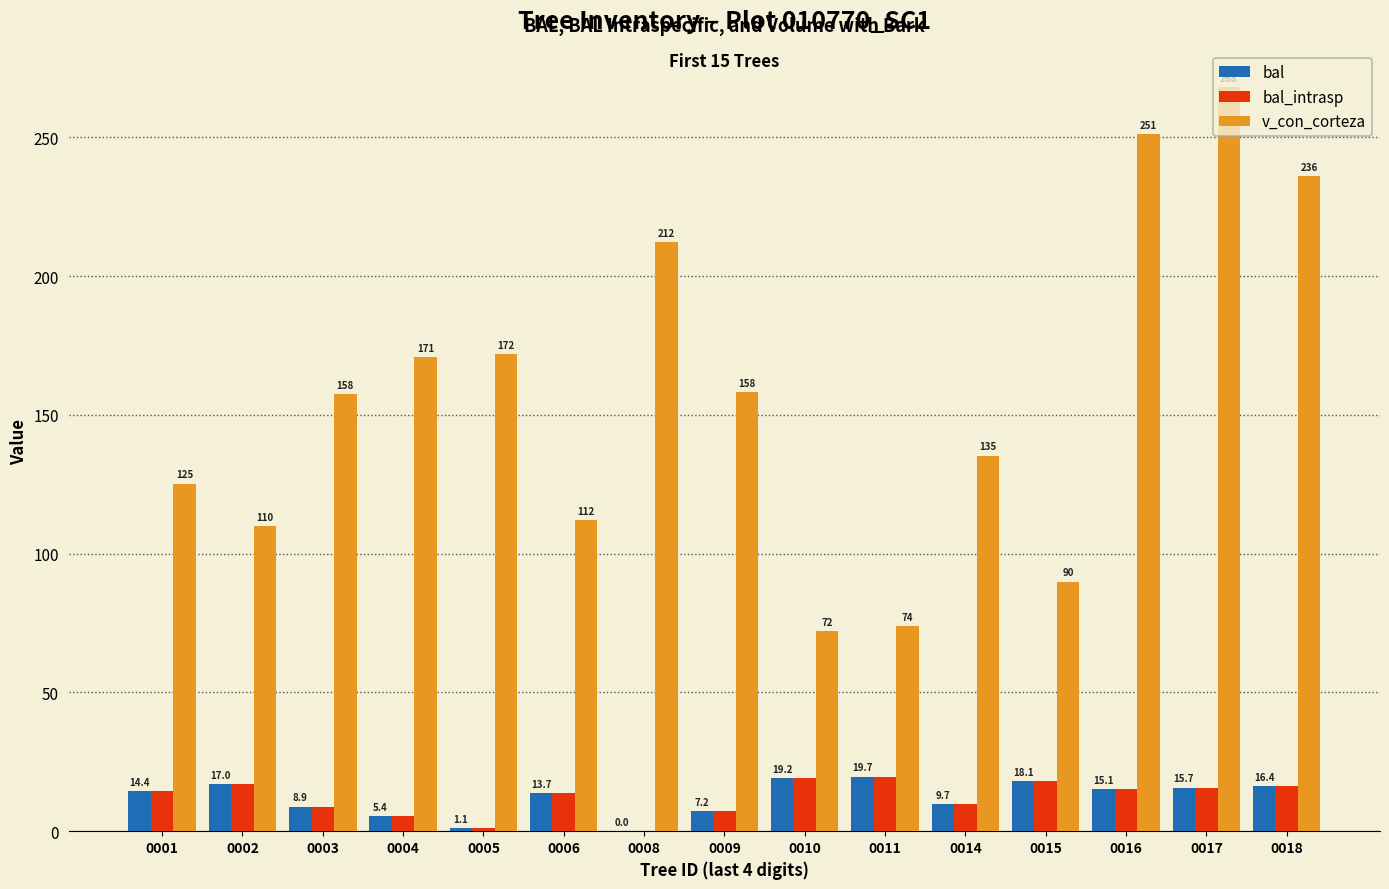

Where does the v_con_corteza series first go above 157?

0003